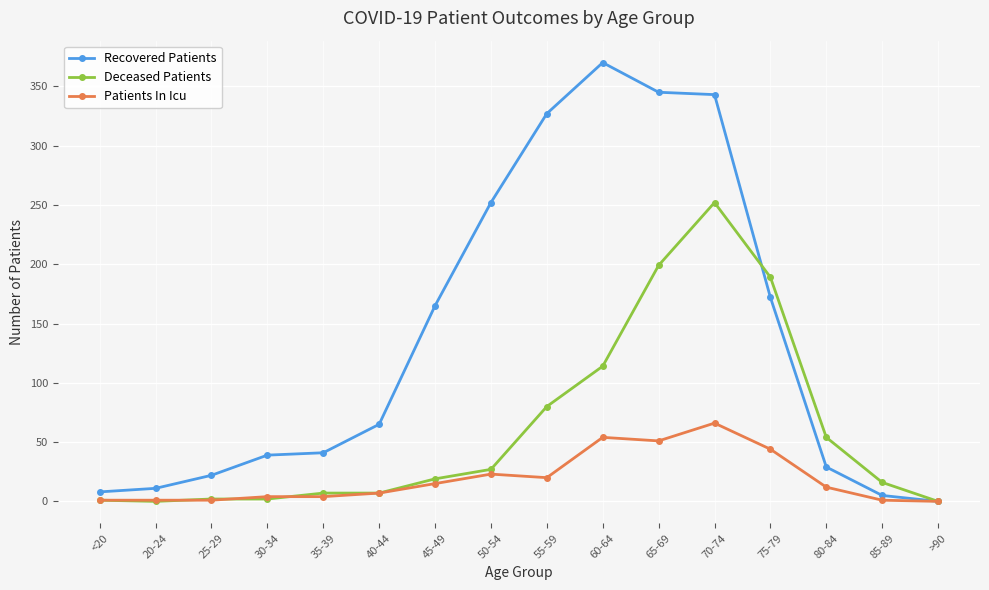

Rank the series by their average value, from highest to lowest.

Recovered Patients, Deceased Patients, Patients In Icu